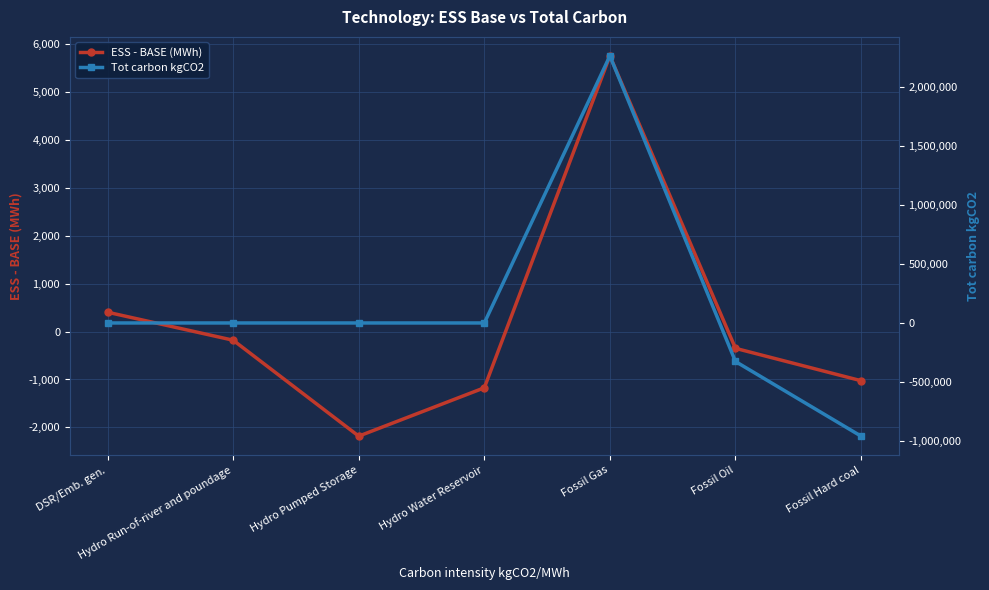

Read the ESS - BASE (MWh) value at Hydro Water Reservoir.

-1173.2